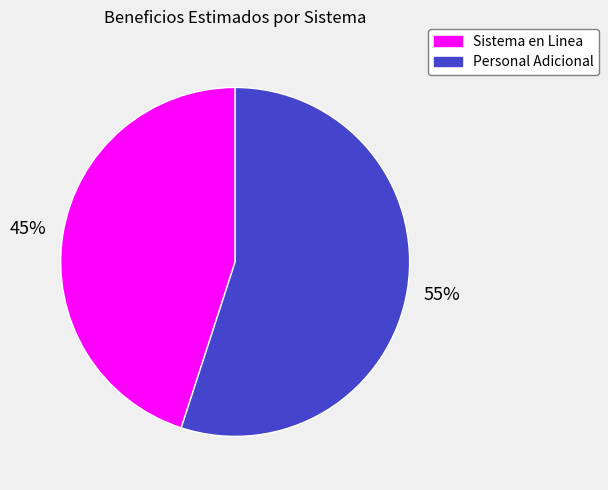

Combined, do Sistema en Linea and Personal Adicional account for over 50%?

Yes